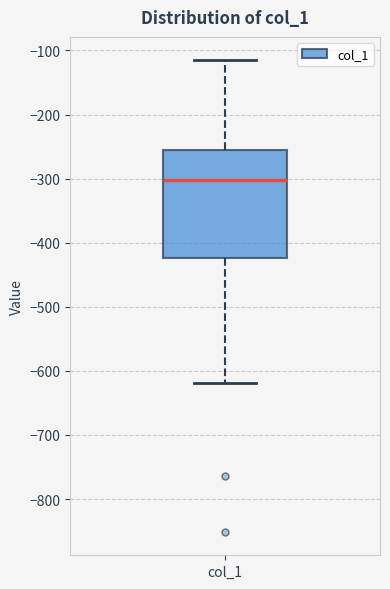

Read this box plot against the y-axis: the position of the median line, the range covered by the box, and the ends of both whiskers. The values are not printed on the chart, so give them approximately, as read against the axis.

median -300, box -420 to -260, whiskers -620 to -120